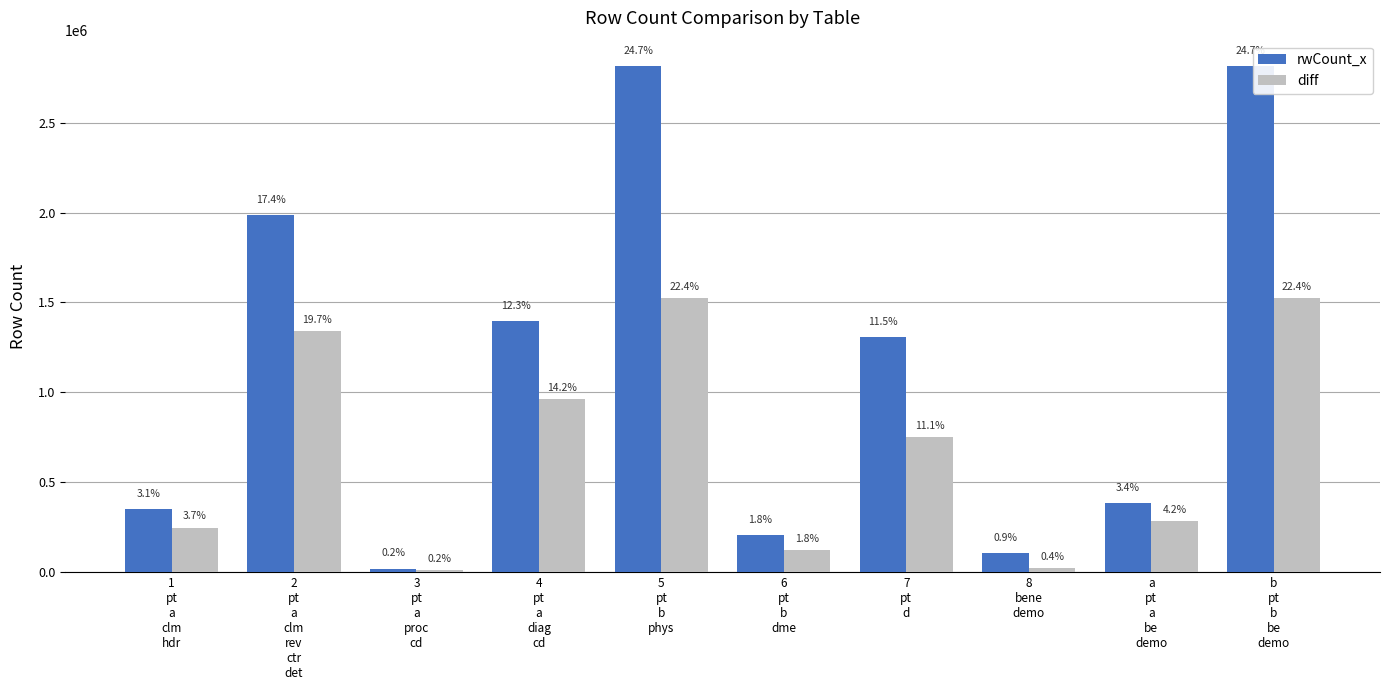

What is the difference between the rwCount_x values at 7
pt
d and b
pt
b
be
demo?

1507569